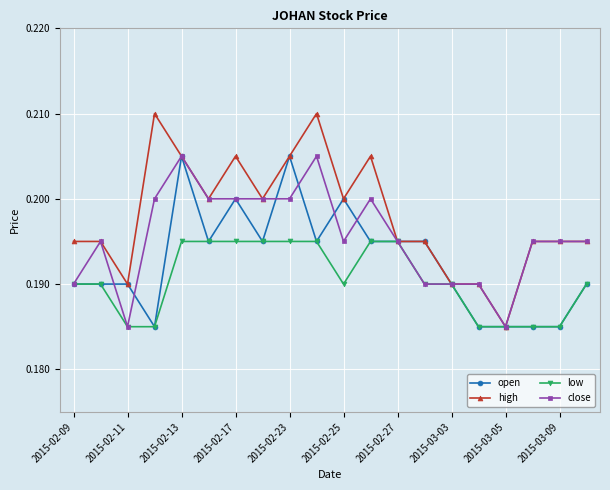

True or false: open has more than 1 interior local peaks.

True